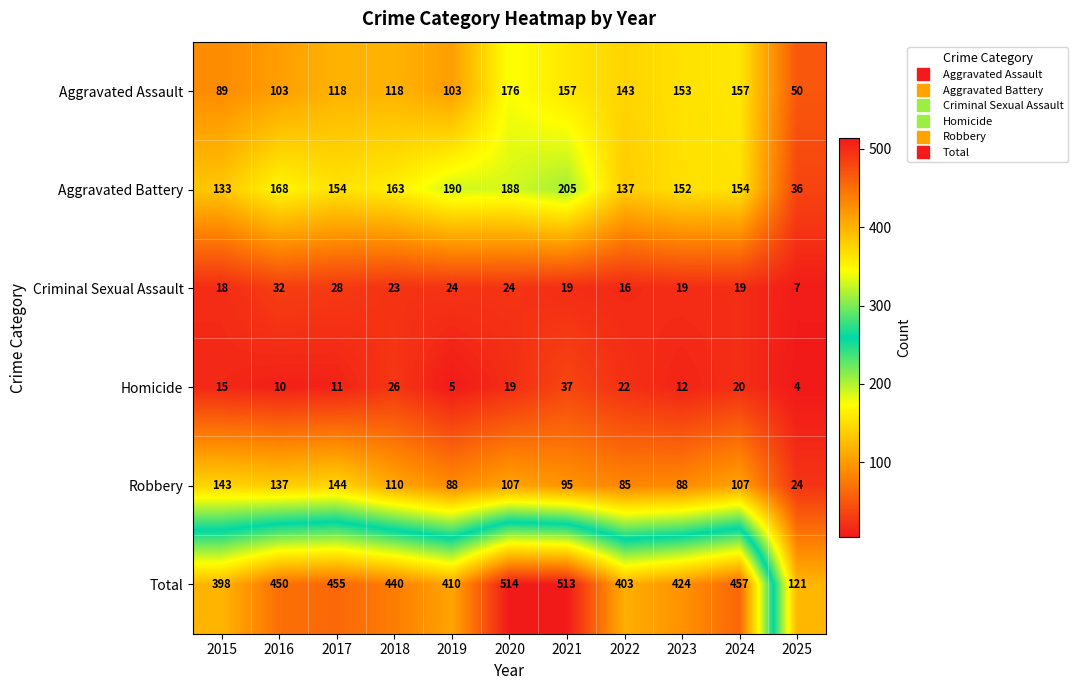

What is the minimum value for Total?

121